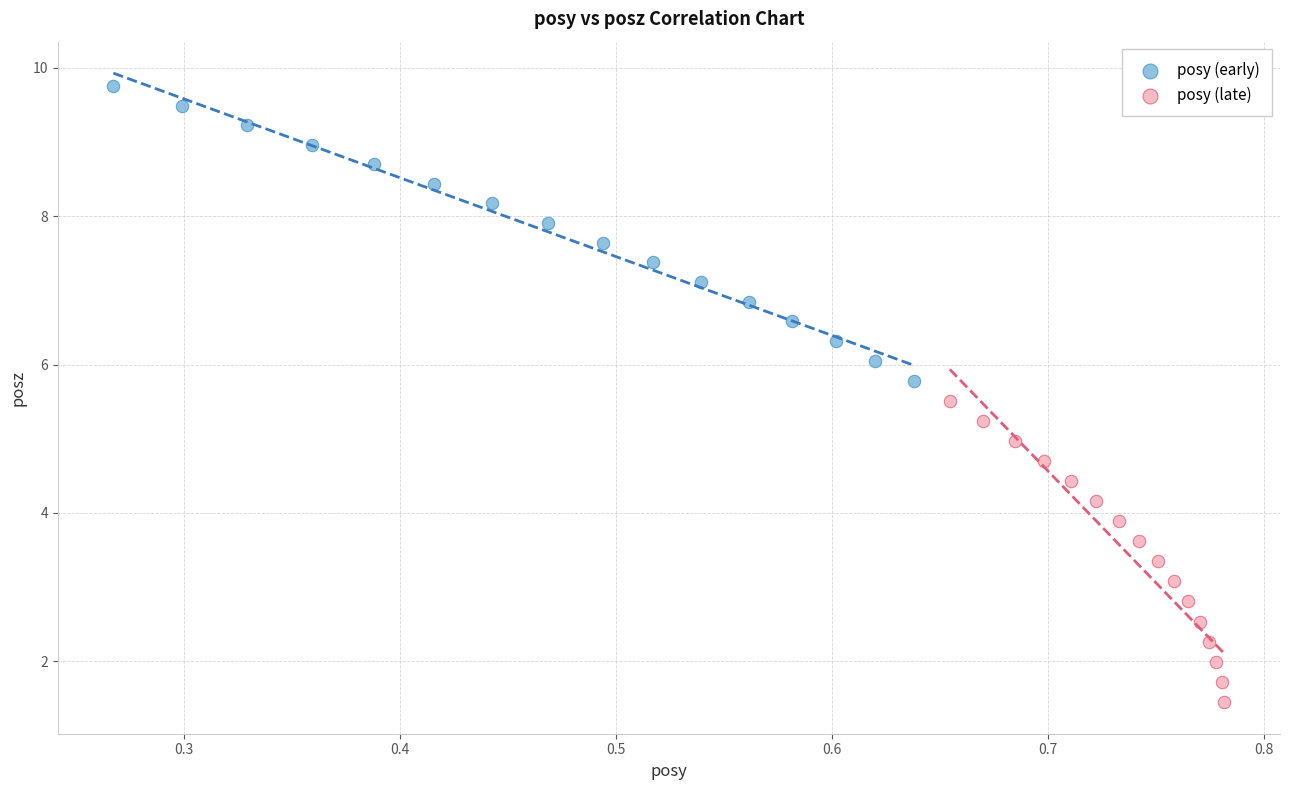

Which series reaches the maximum Y coordinate?

posy (early)